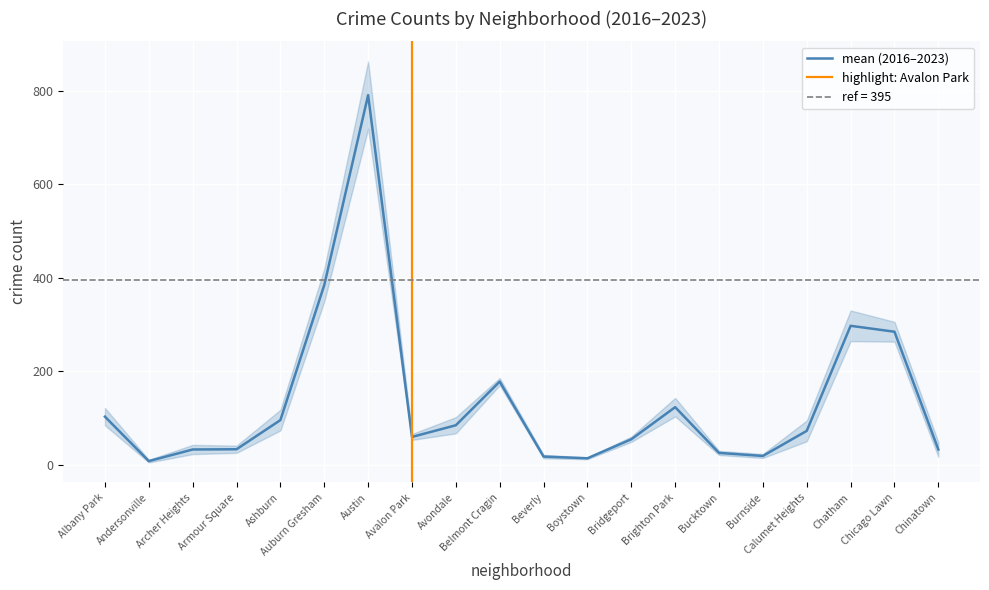

What is the highest value of the mean (2016–2023) series?

790.2